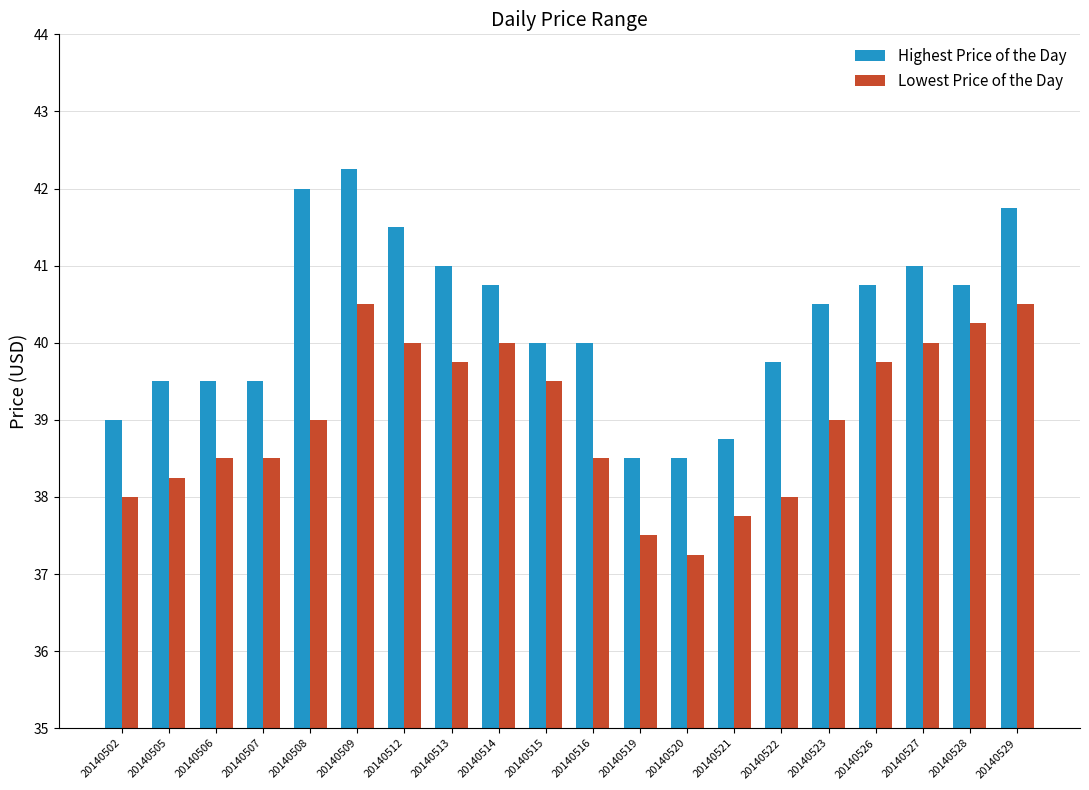

Which series has the largest range (max minus min)?

Highest Price of the Day